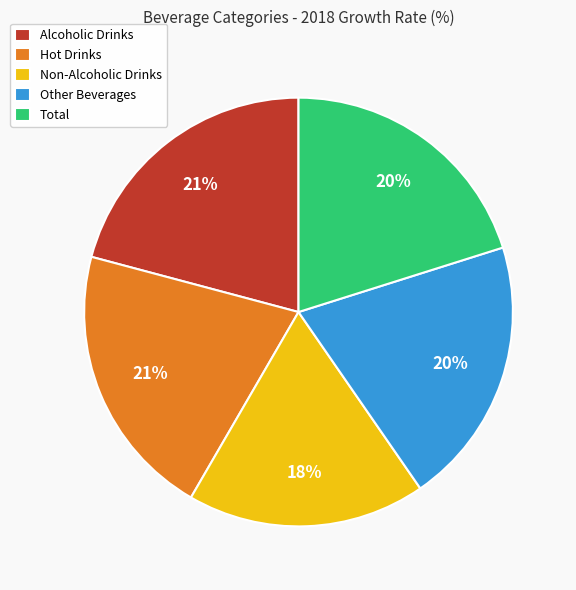

Which slice is the smallest?

Non-Alcoholic Drinks